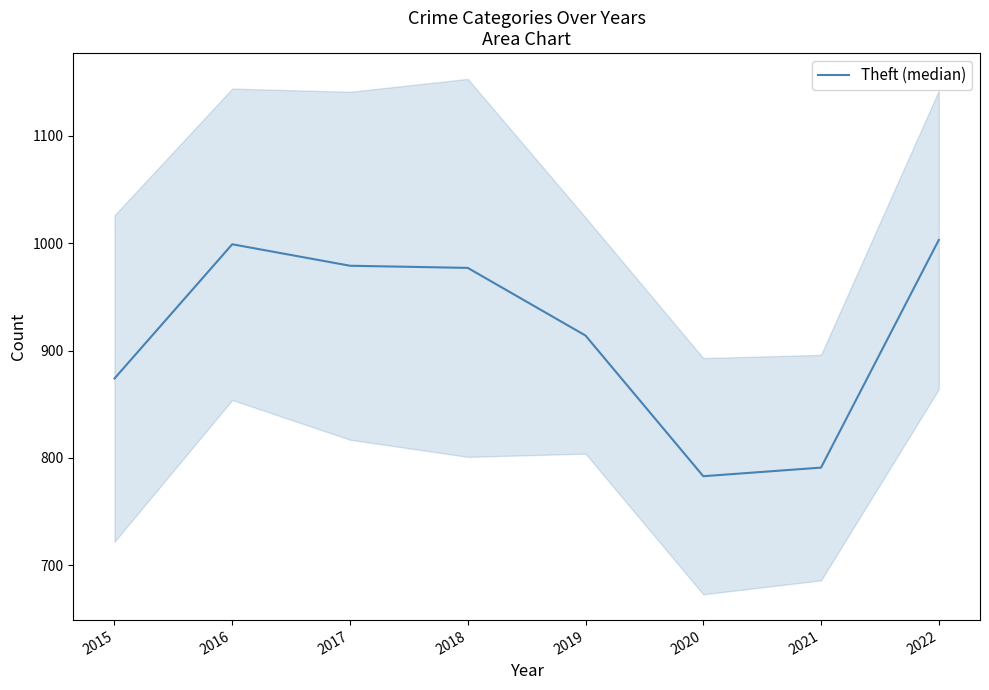

Reading left to right, transcribe all the data shown in this chart.

2015=874	2016=999	2017=979	2018=977	2019=914	2020=783	2021=791	2022=1003